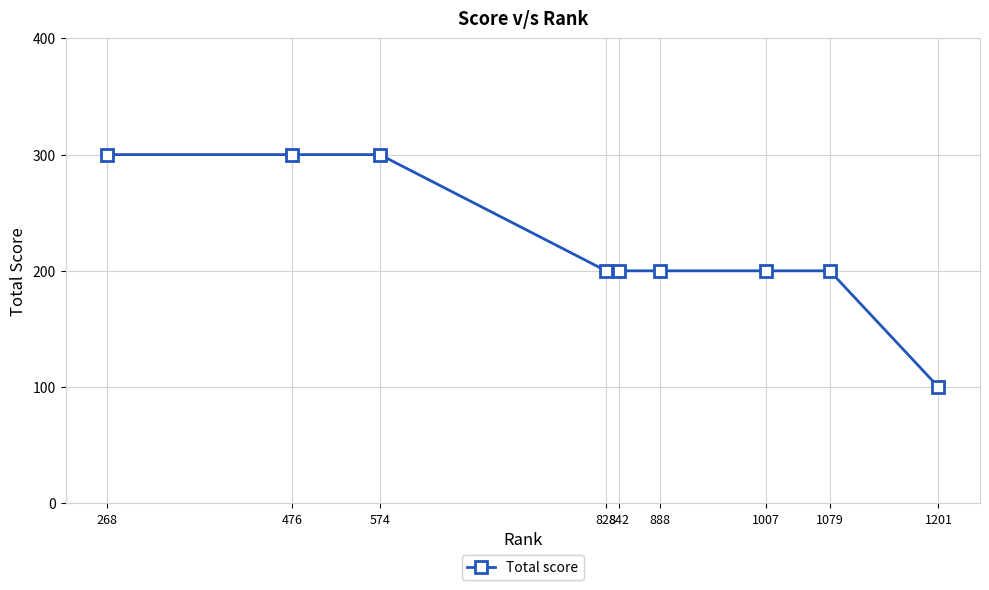

What is the approximate value at 828, to the nearest 50?

200